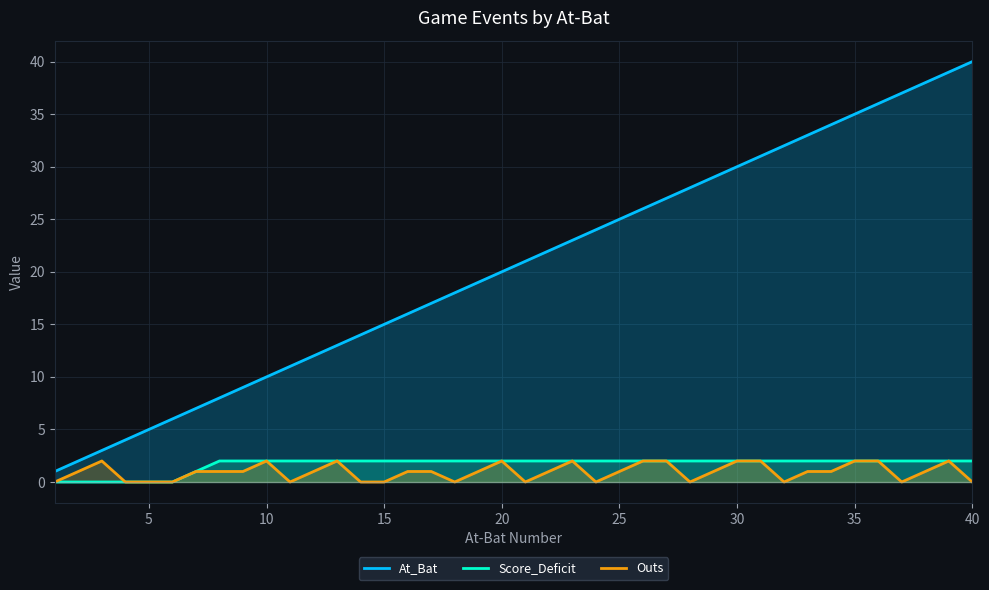

True or false: Score_Deficit and At_Bat cross at least once.

False